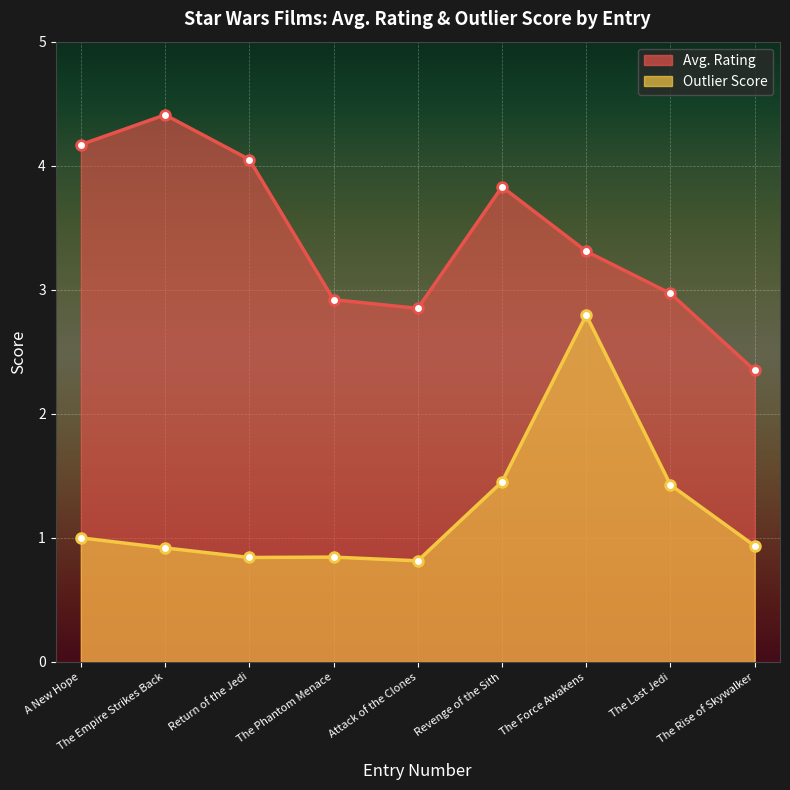

How many interior local valleys does the Outlier Score series have?

2